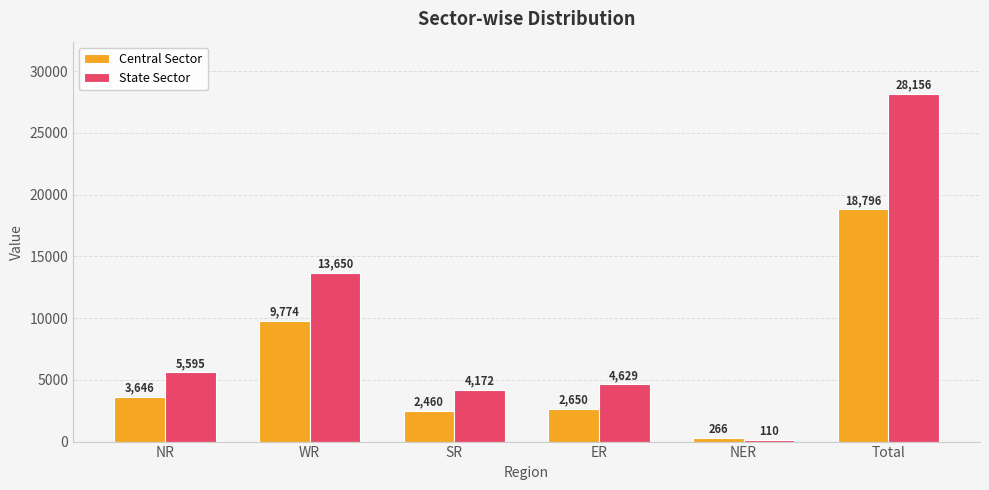

Reading right to left, transcribe all the data shown in this chart.

Central Sector: Total=18796	NER=266	ER=2650	SR=2460	WR=9774	NR=3646
State Sector: Total=28156	NER=110	ER=4629	SR=4172	WR=13650	NR=5595